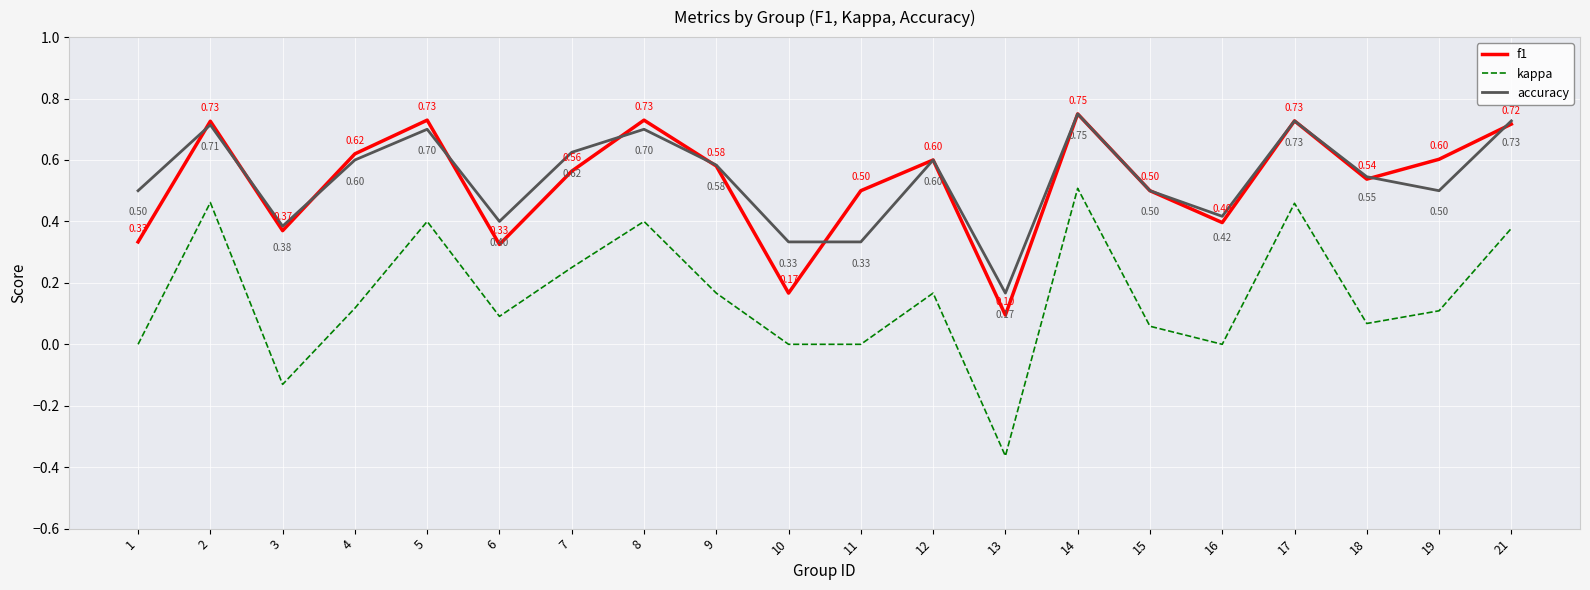

At 21, list the series in order from largest to smallest.

accuracy, f1, kappa